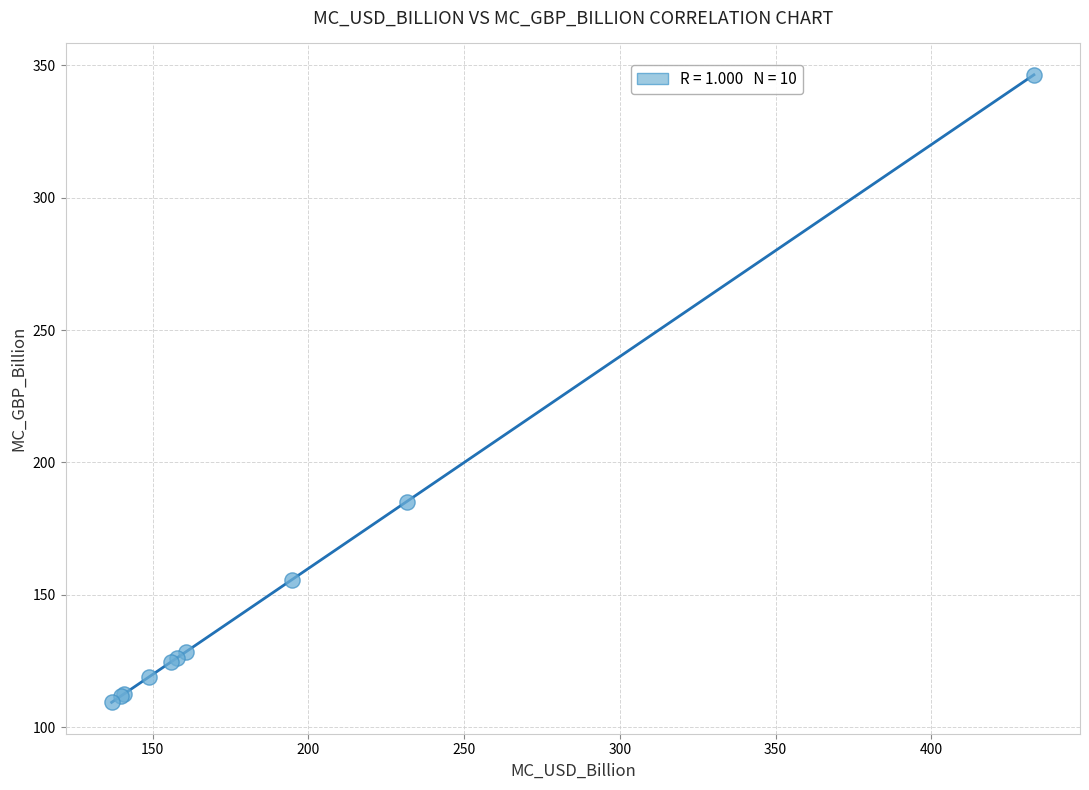

What Y value in the scatter plot is closest to 227?

185.2